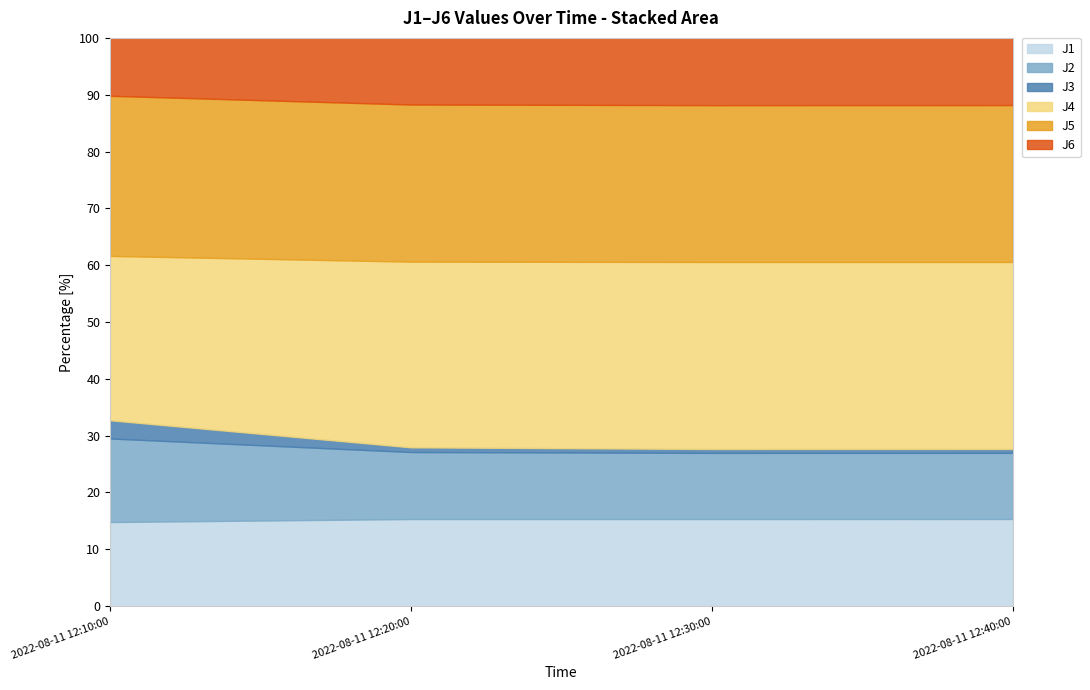

What is the minimum value for J1?

14.8